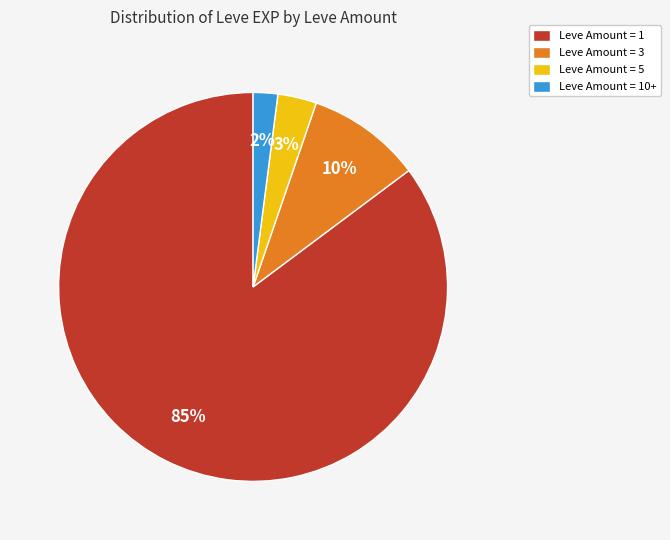

Does any single category account for the majority?

Yes